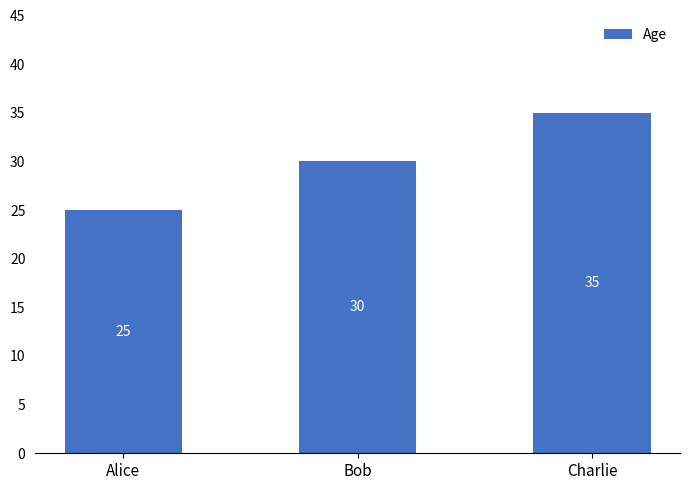

Reading right to left, what are all the values shown in this chart?

35	30	25